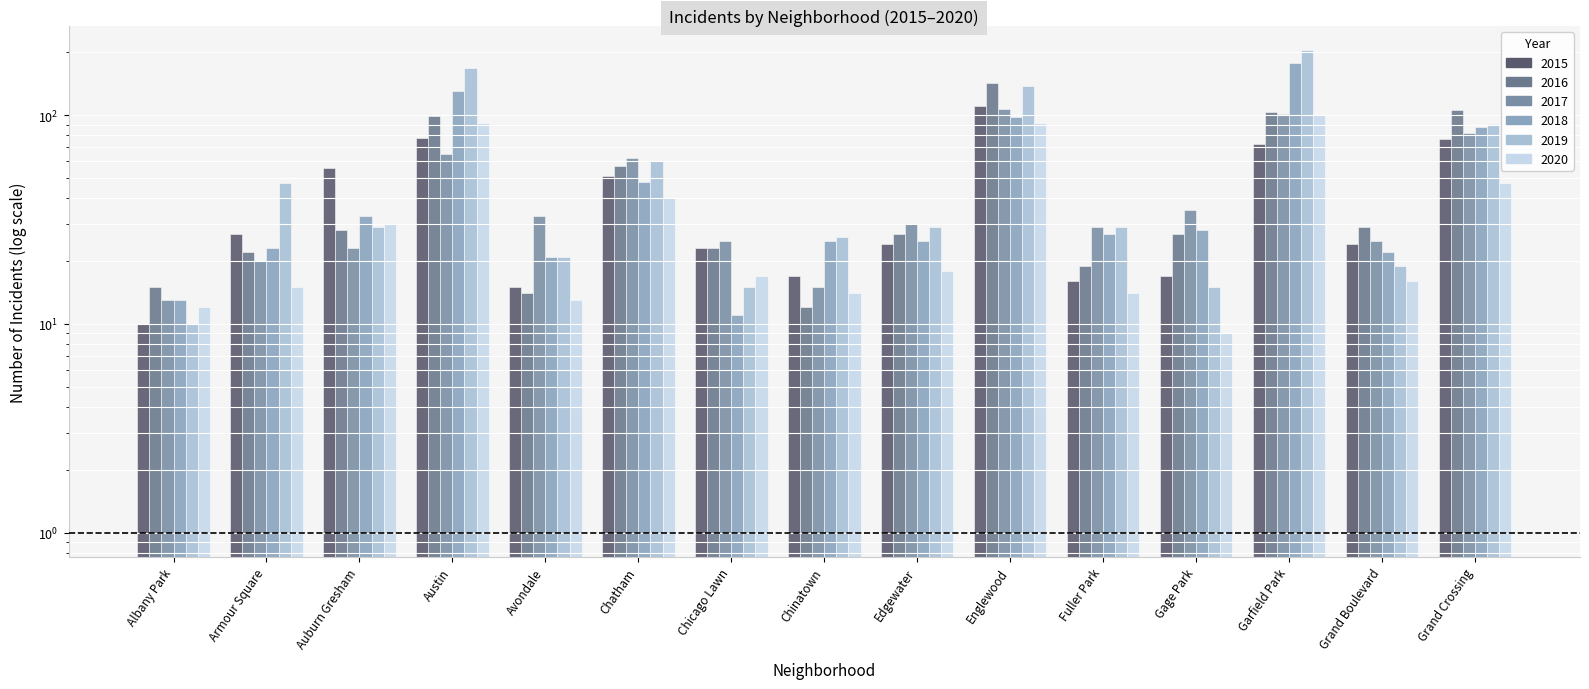

Is it true that 2017 equals 33 at Avondale?

True